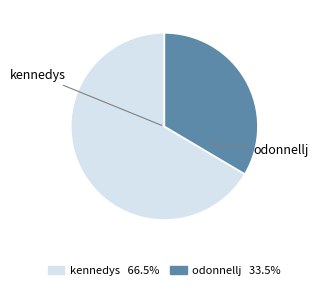

Is there any slice that represents more than half of the pie?

Yes